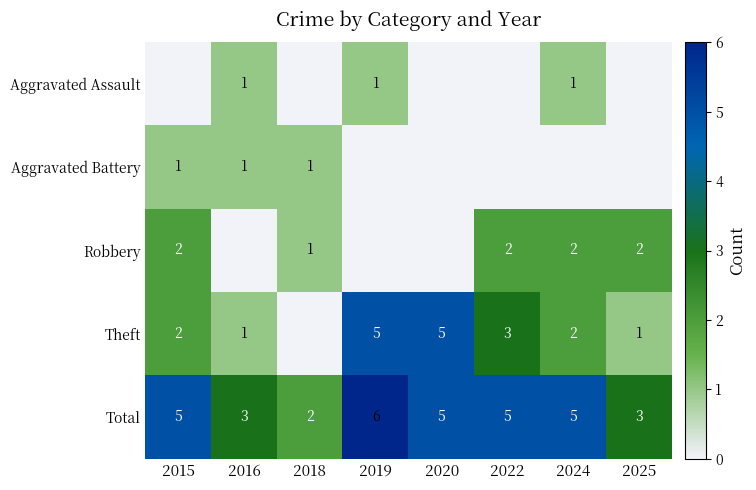

The value of Robbery at 2022 is 3. True or false?

False